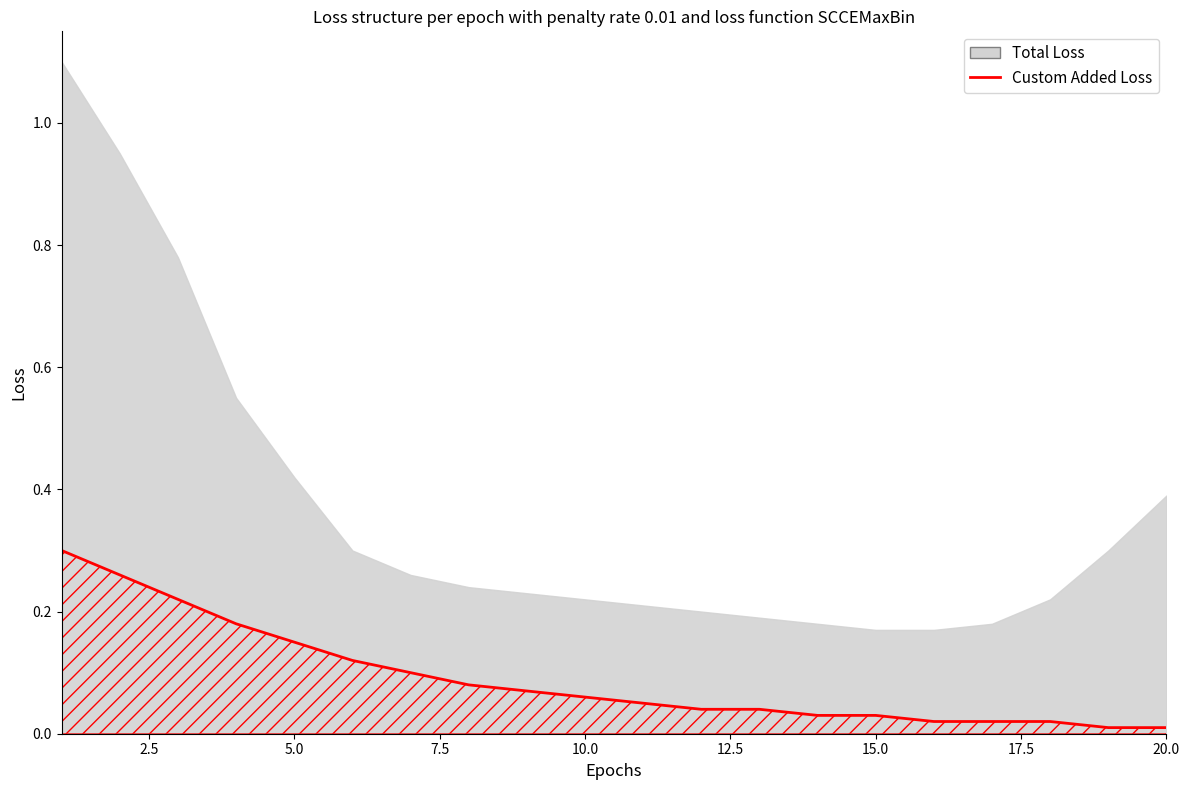

The chart shows a value of 0.0 at 12. True or false?

False